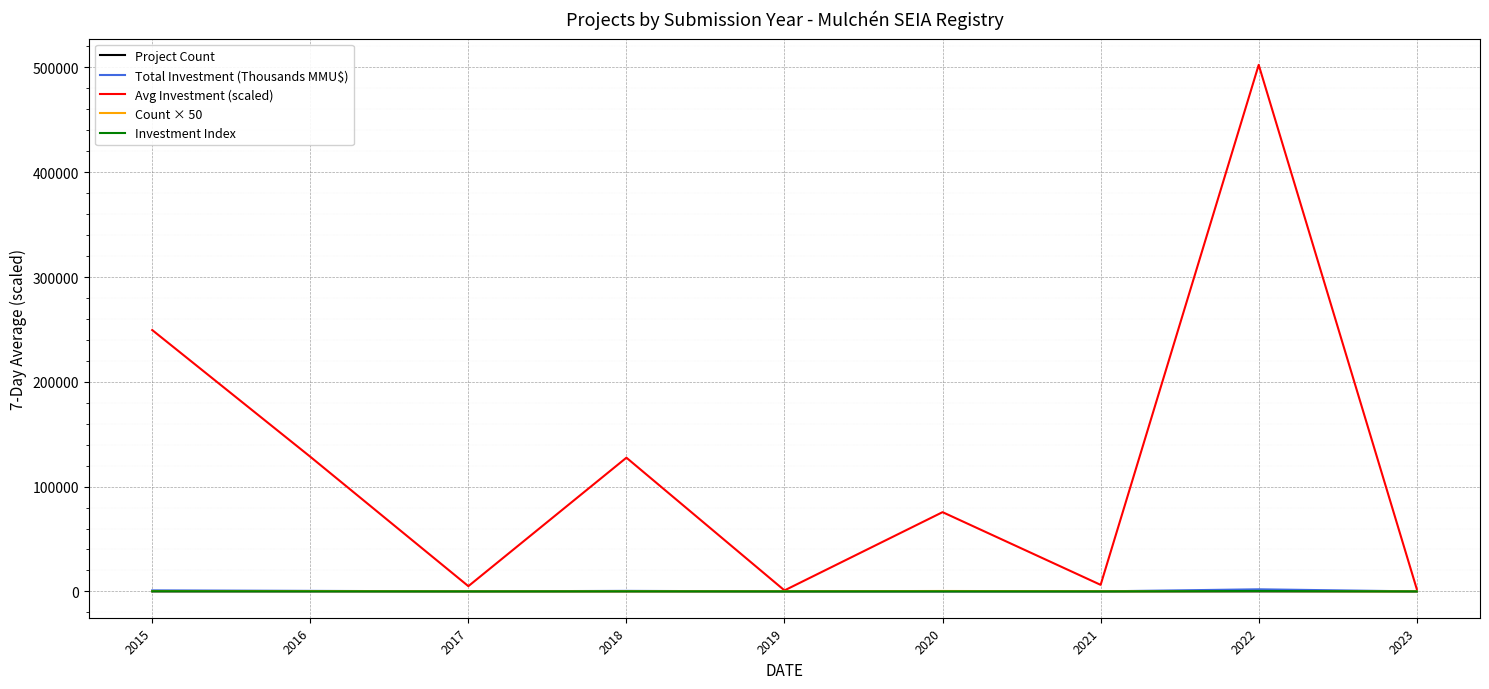

How many values in the Project Count series are below 4?

4